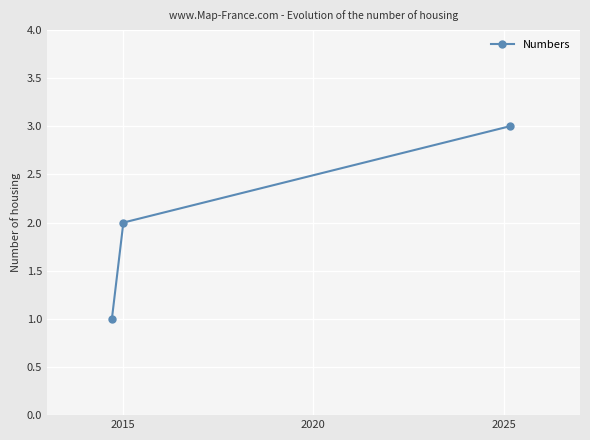

What is the sum of all values?

6